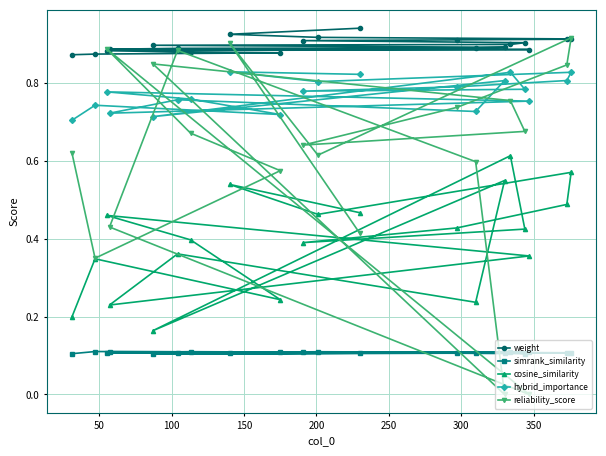

How many interior local peaks does the simrank_similarity series have?

7